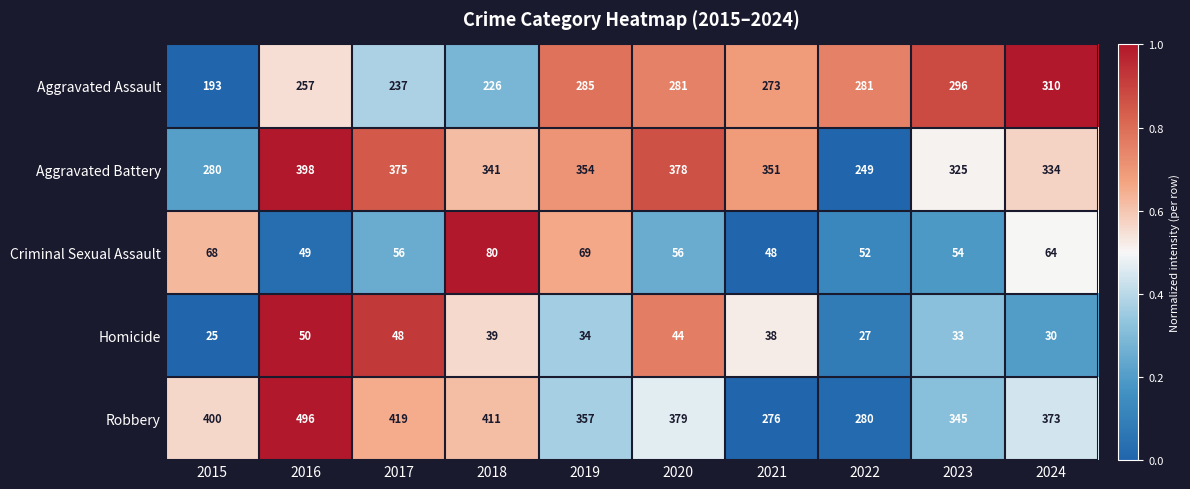

At 2024, list the series in order from largest to smallest.

Robbery, Aggravated Battery, Aggravated Assault, Criminal Sexual Assault, Homicide